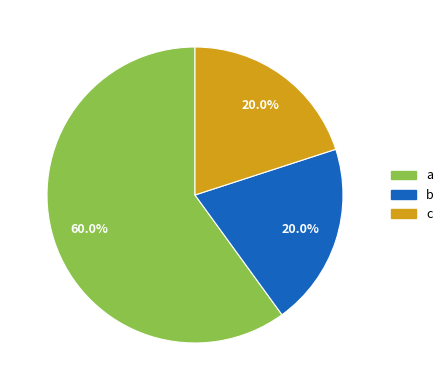

How many slices are in this pie chart?

3